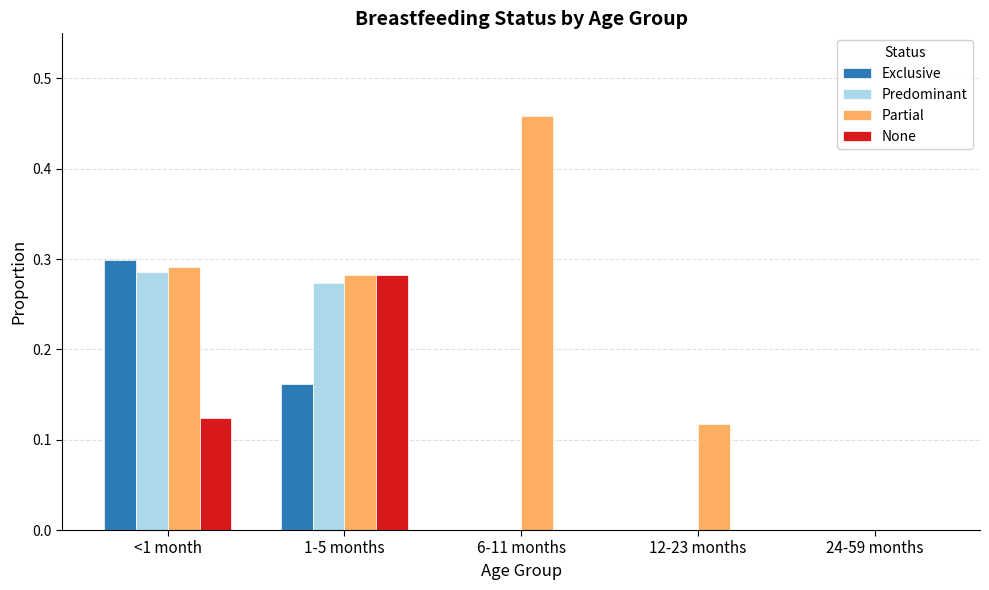

What is the sum of the Partial values at 1-5 months and <1 month?

0.6